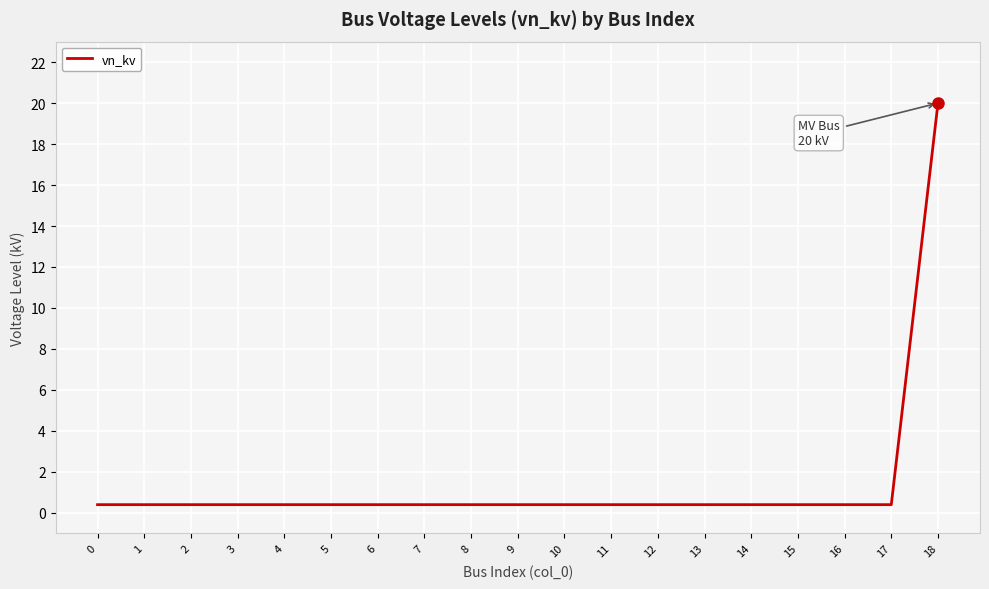

At which category does the chart reach its peak across all series?

18